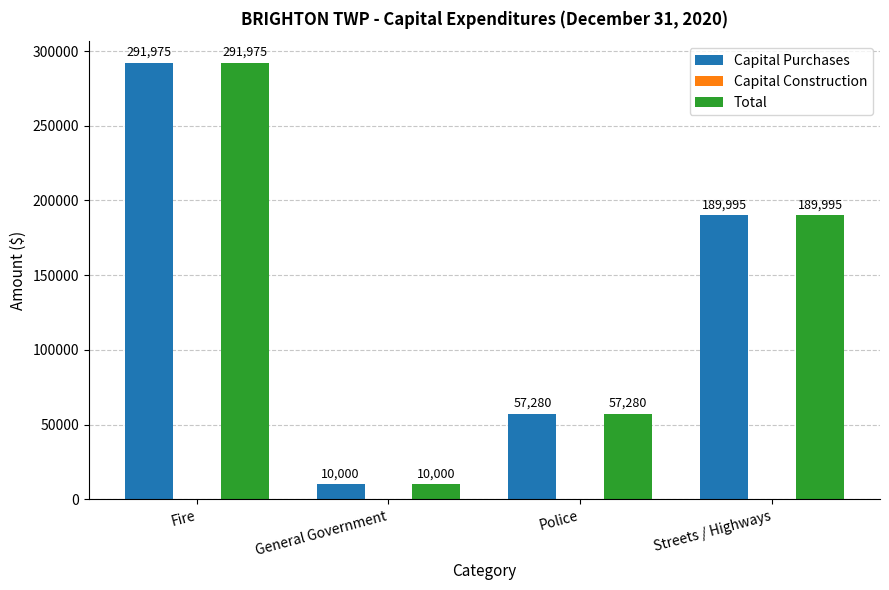

What value does the Total series have at Fire?

291975